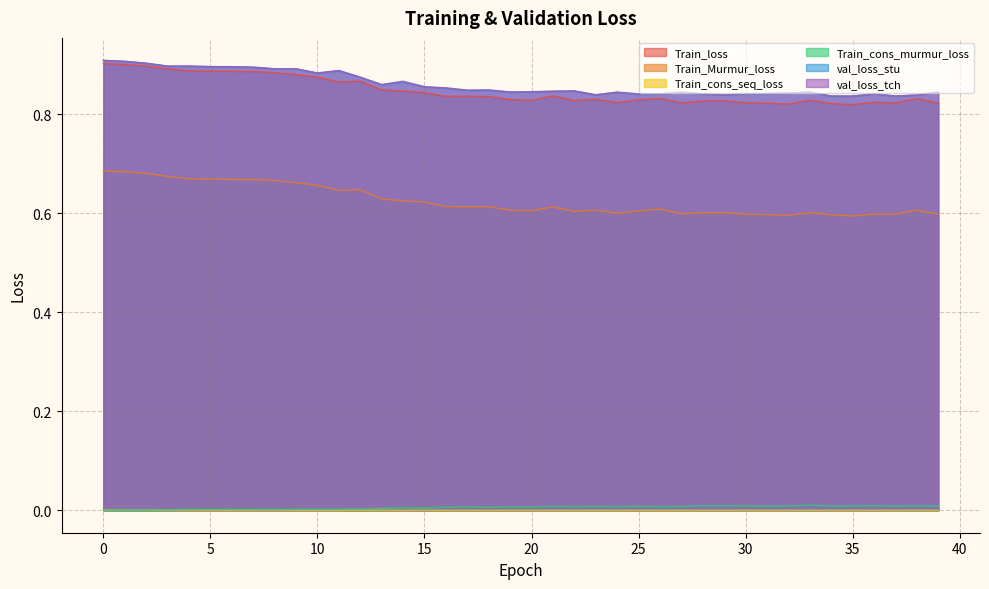

Which series changed the most between 9 and 36?

Train_Murmur_loss